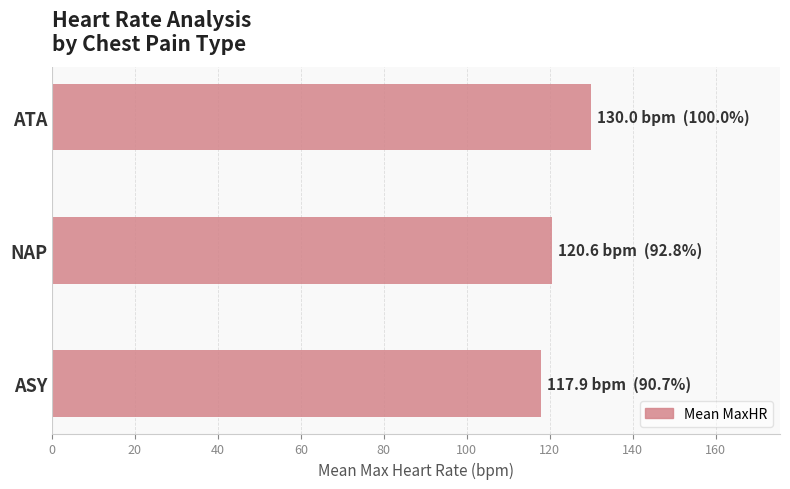

At which label is the value closest to 123?

NAP